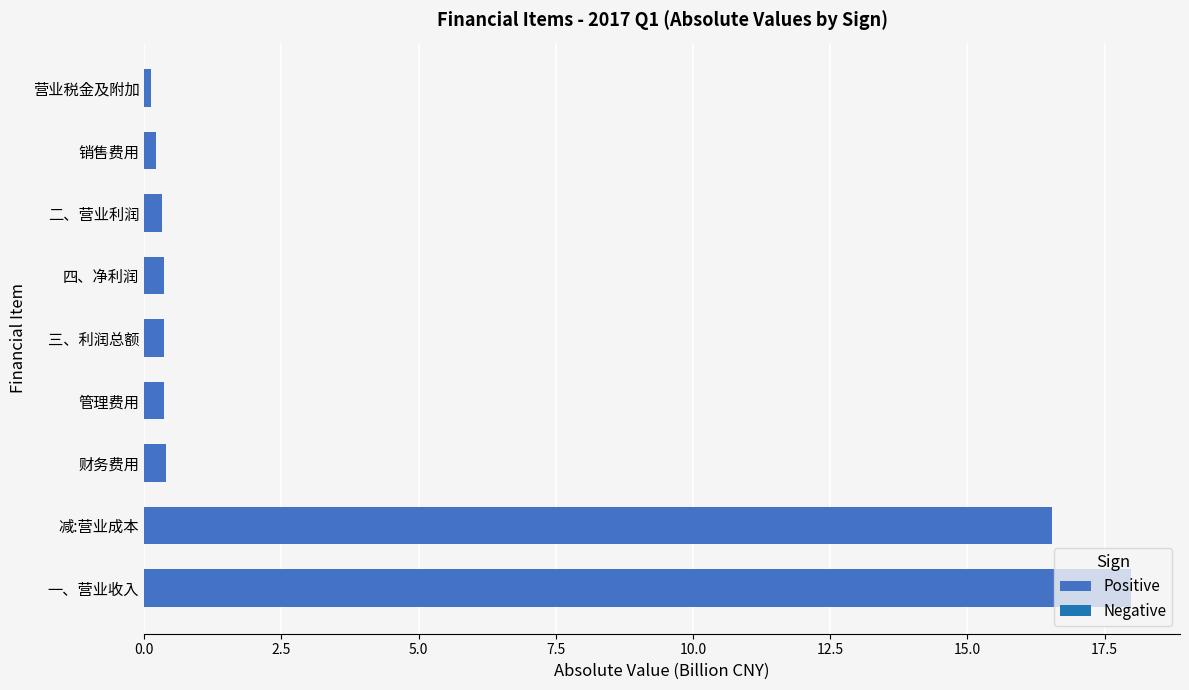

What is the difference between the maximum and minimum values?

17.9